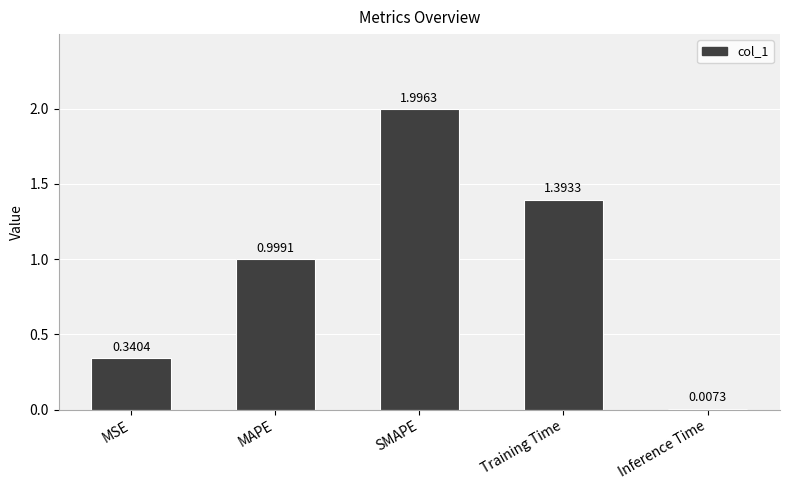

What is the sum of the values at MSE and MAPE?

1.3